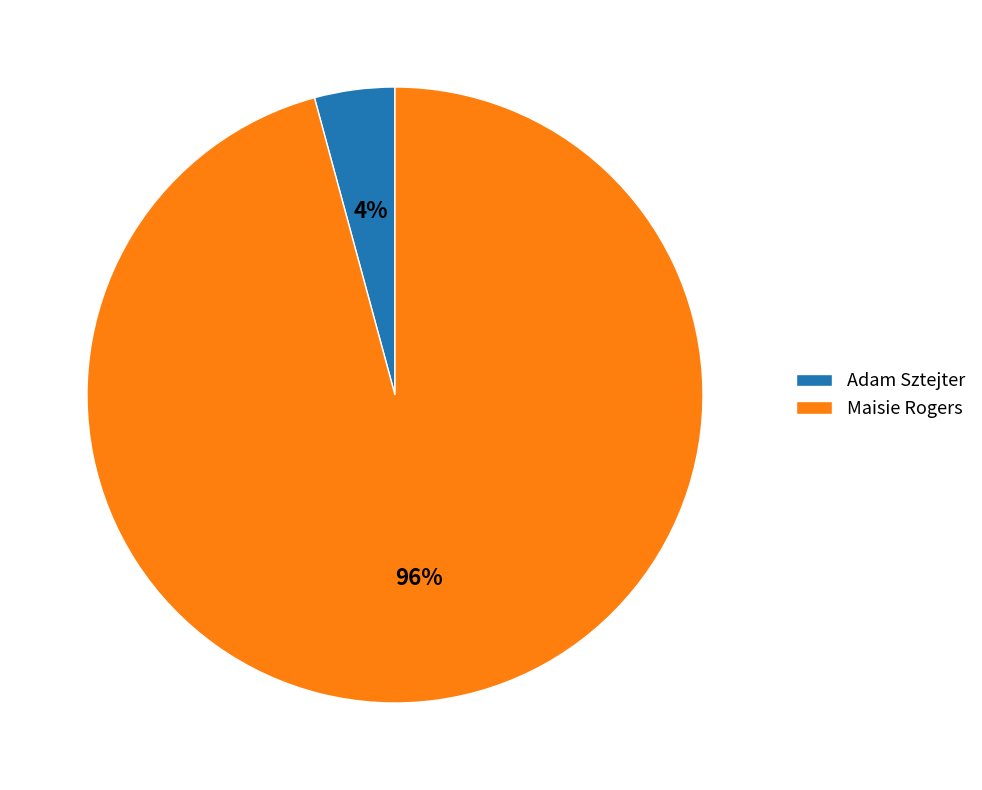

The Adam Sztejter slice represents 19% of the pie. True or false?

False